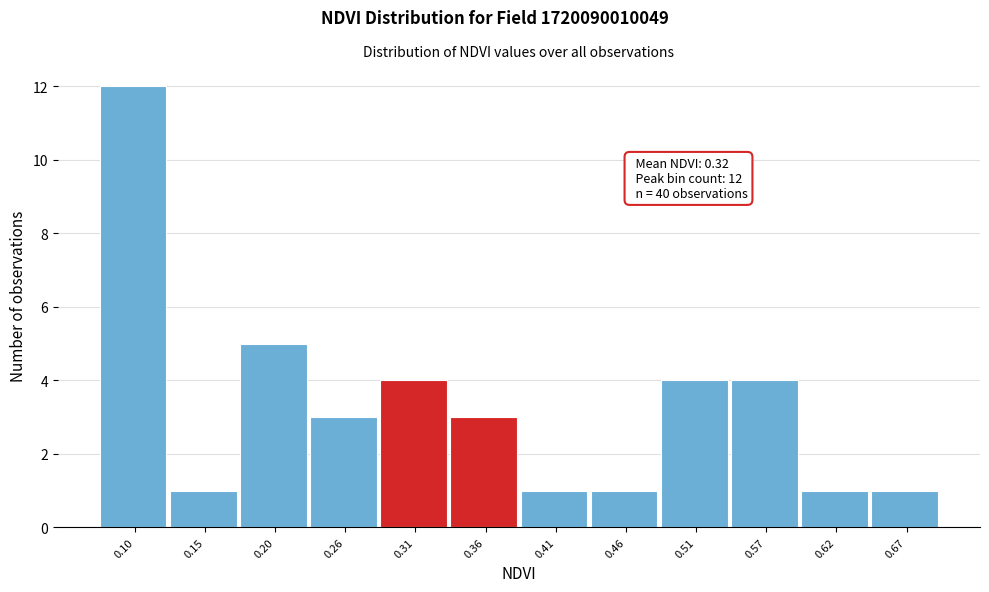

Reading left to right, transcribe all the data shown in this chart.

12	1	5	3	4	3	1	1	4	4	1	1